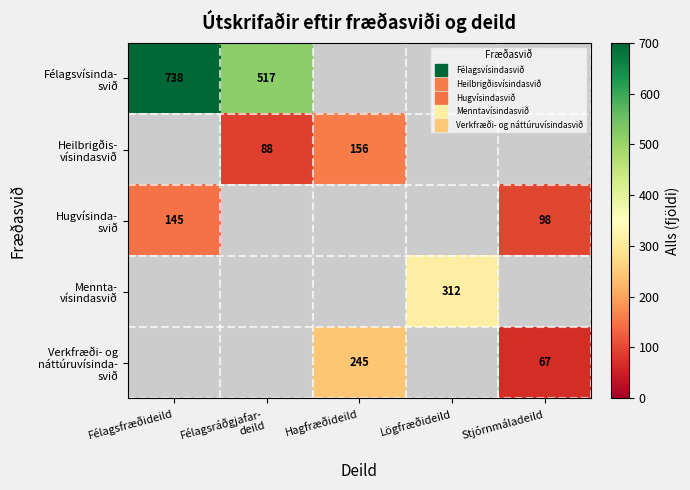

Which category has the highest value across all series?

Félagsfræðideild